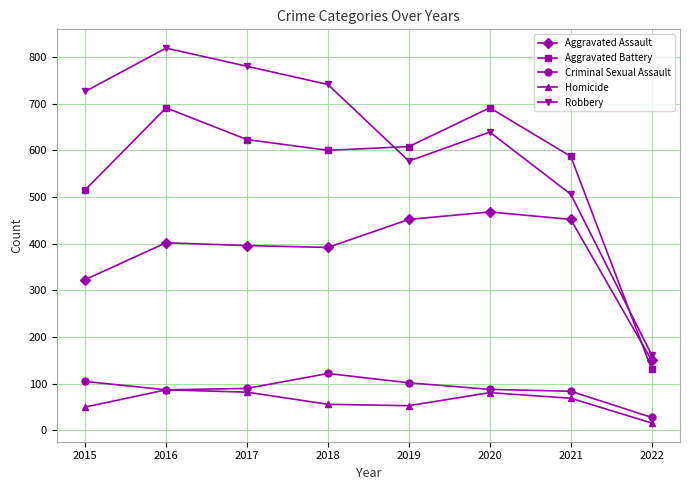

What is the value of the Criminal Sexual Assault point at the 6th from the left?

88